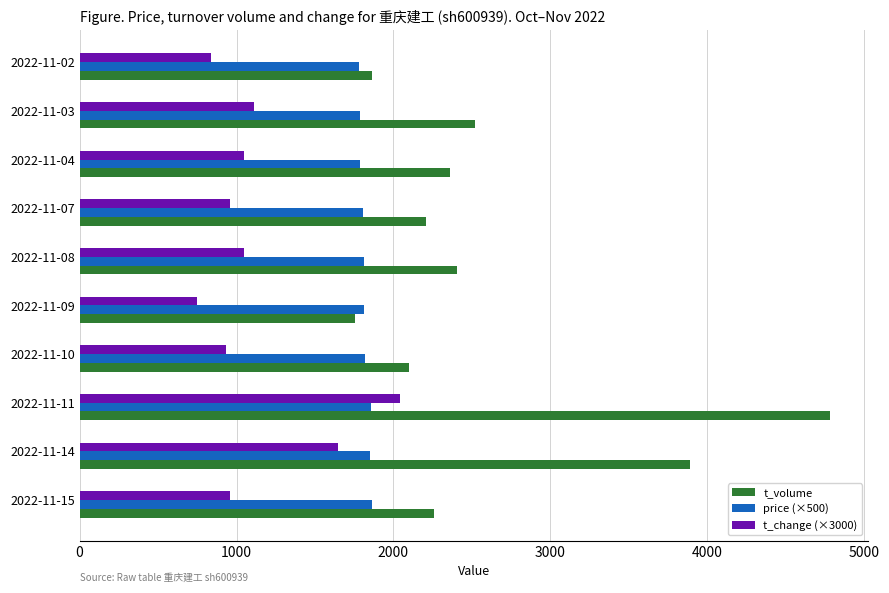

Is the value of t_volume at 2022-11-14 greater than the value of t_change (×3000) at 2022-11-15?

Yes